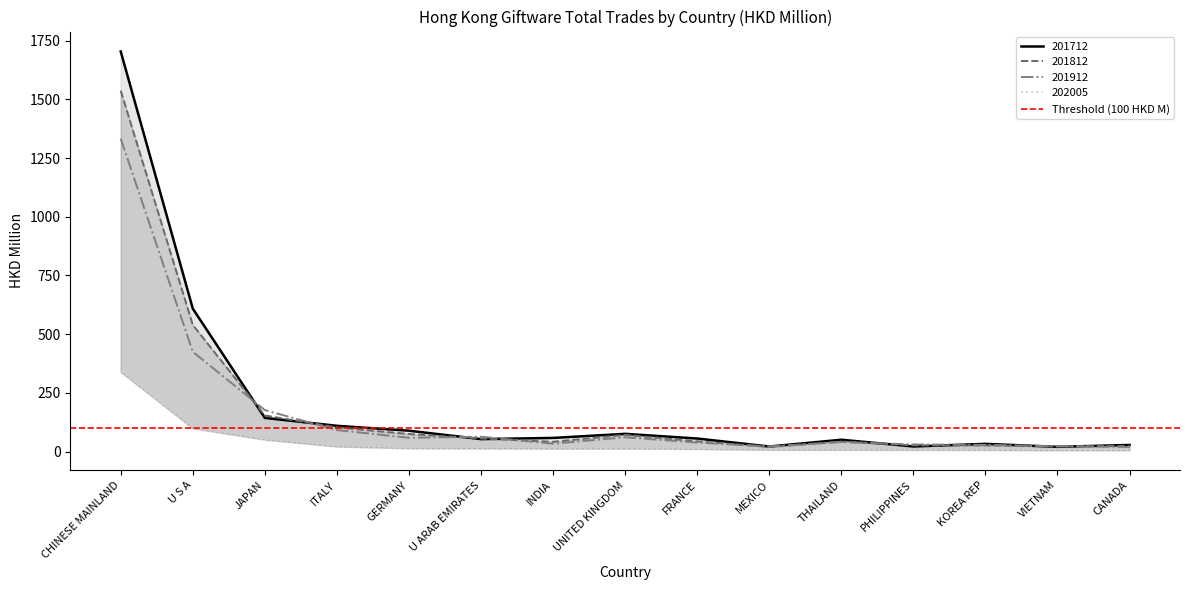

Rank the categories by 202005 value from lowest to highest.

CANADA, VIETNAM, KOREA REP, PHILIPPINES, THAILAND, MEXICO, FRANCE, UNITED KINGDOM, INDIA, U ARAB EMIRATES, GERMANY, ITALY, JAPAN, U S A, CHINESE MAINLAND